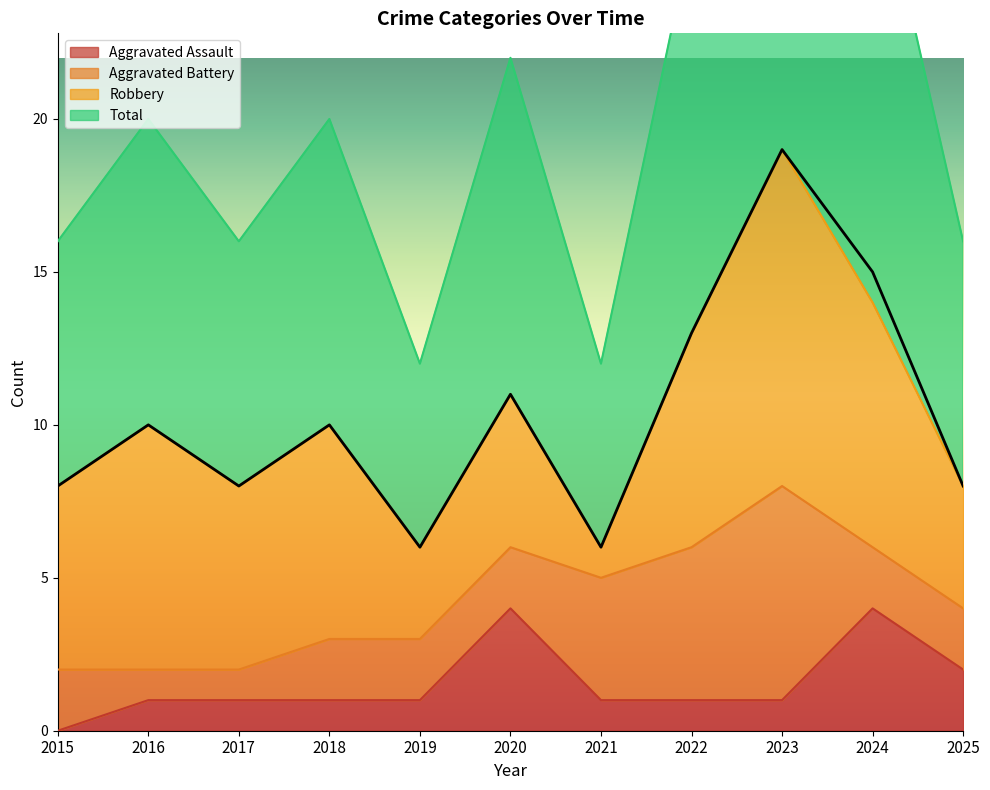

What is the total value across all series at 2018?

11